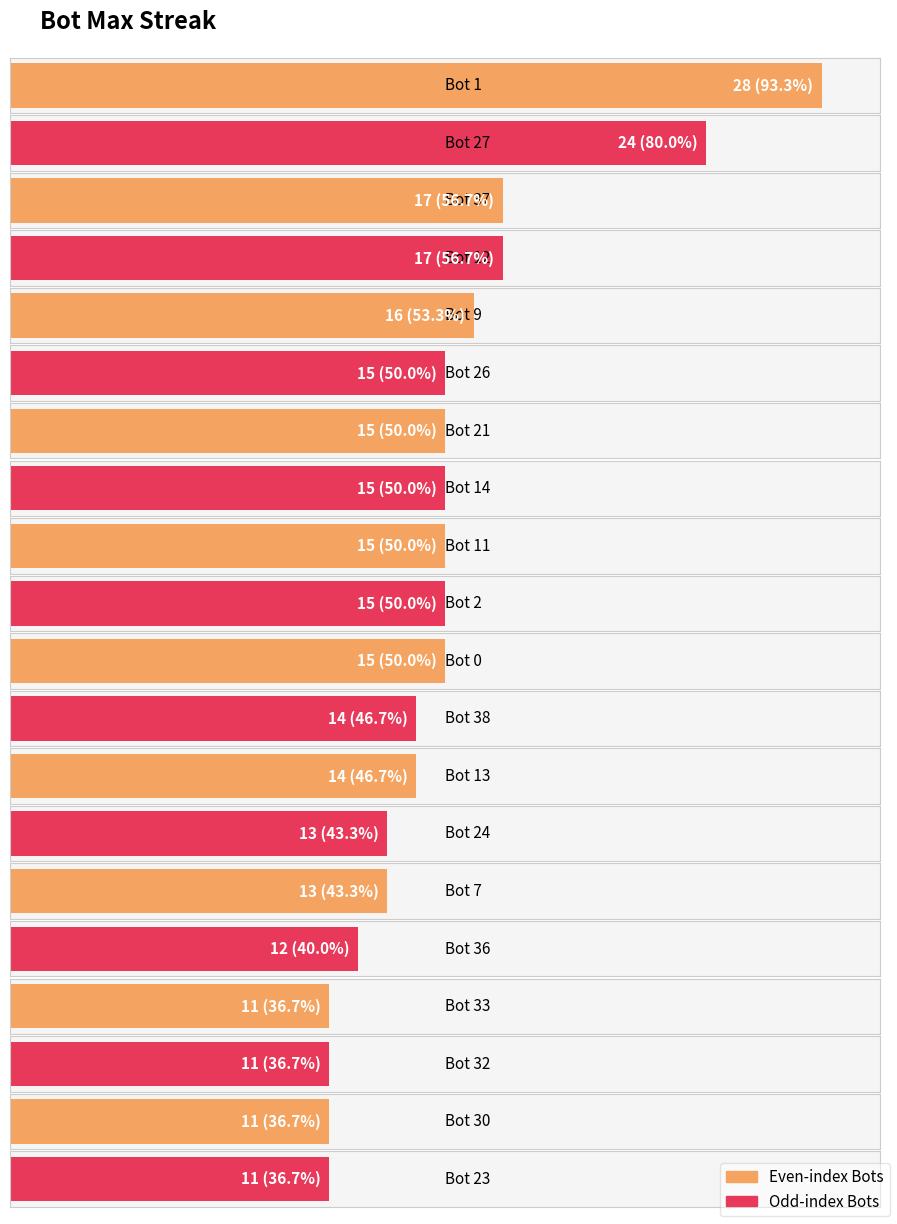

What is the ratio of the value at 1 to the value at 30?

2.5